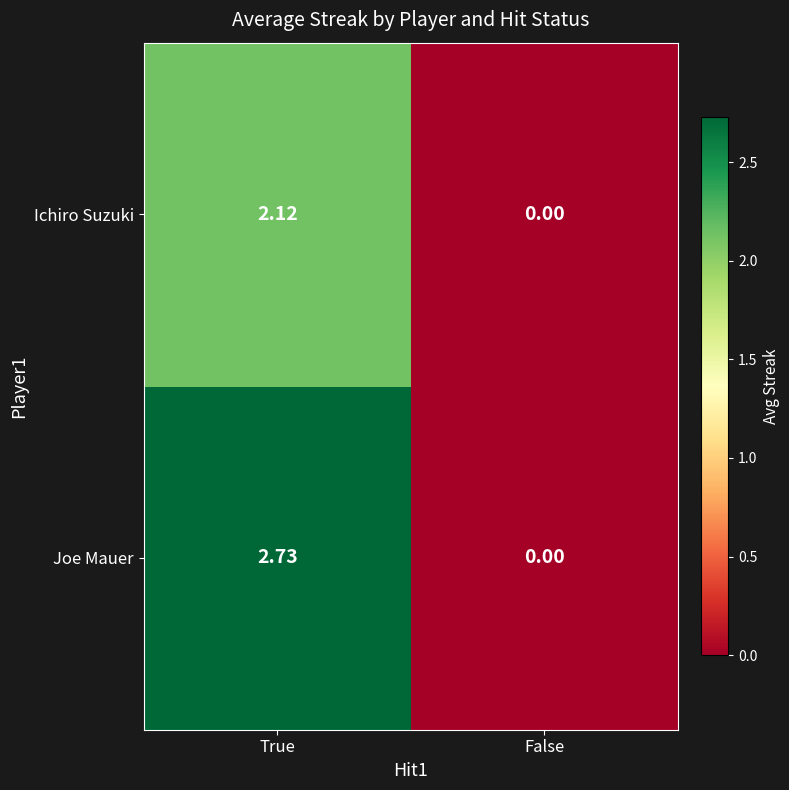

Count the number of data series in this chart.

2